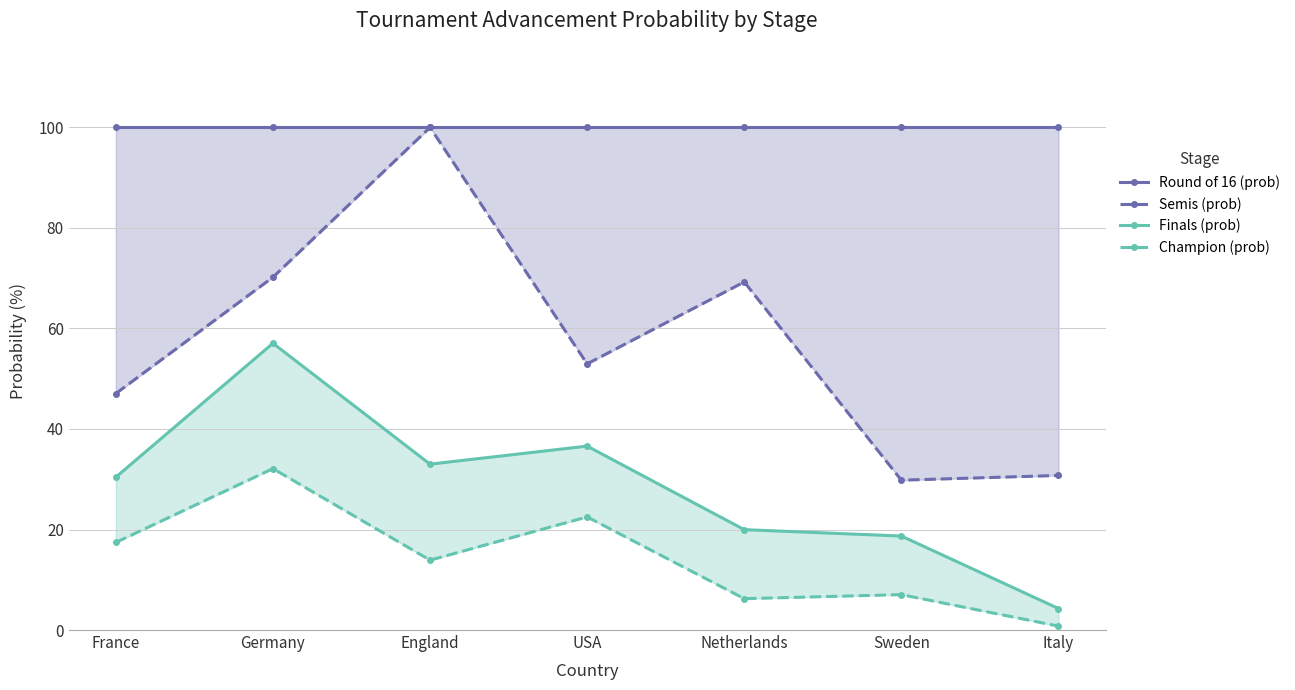

Count the number of data series in this chart.

4